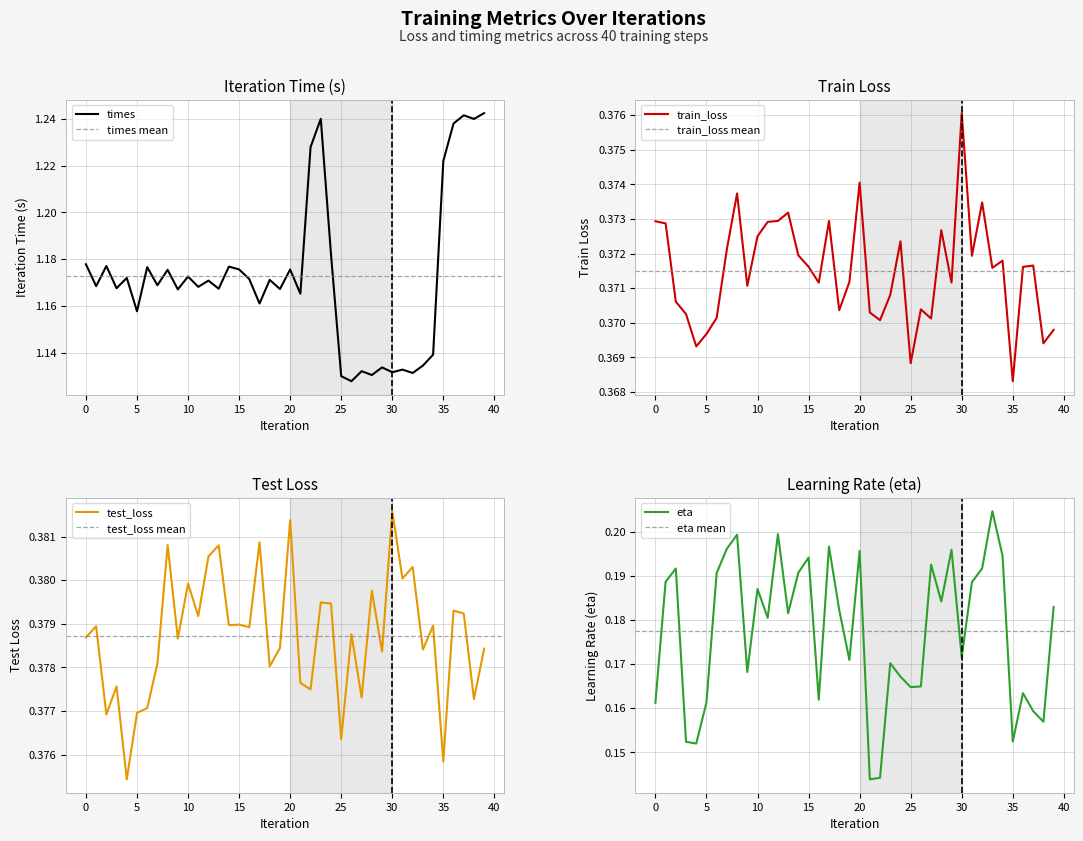

What is the minimum value for test_loss?

0.4